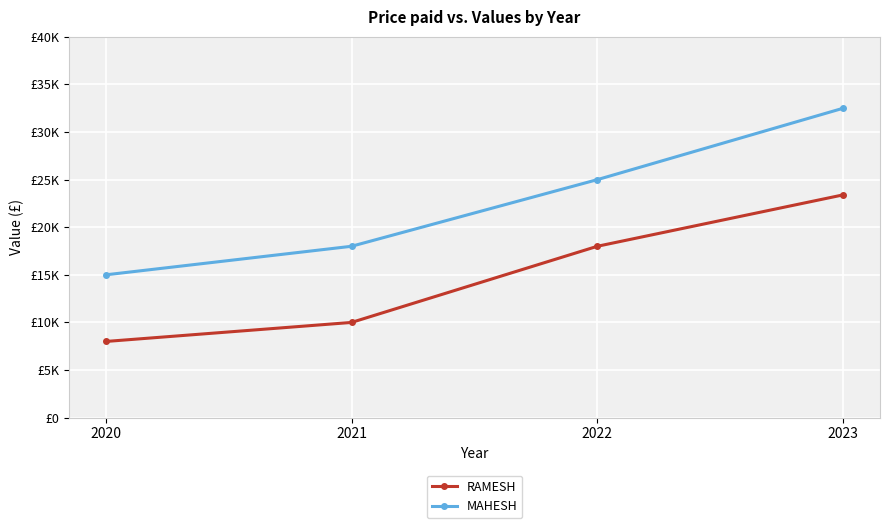

What is the difference between the maximum and minimum values in the MAHESH series?

17500